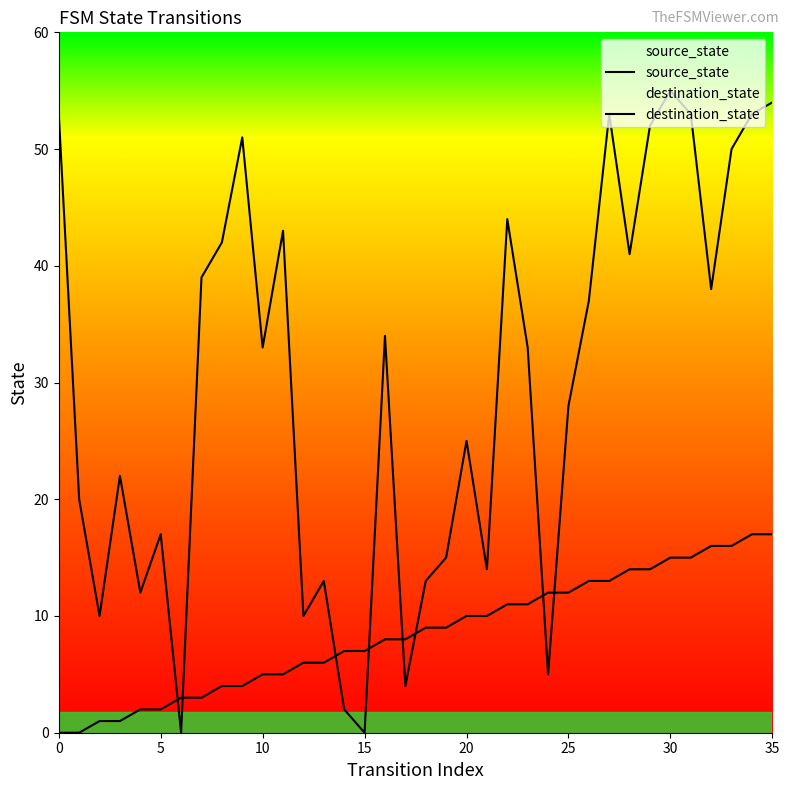

True or false: destination_state has a value of 1 at 17.

False